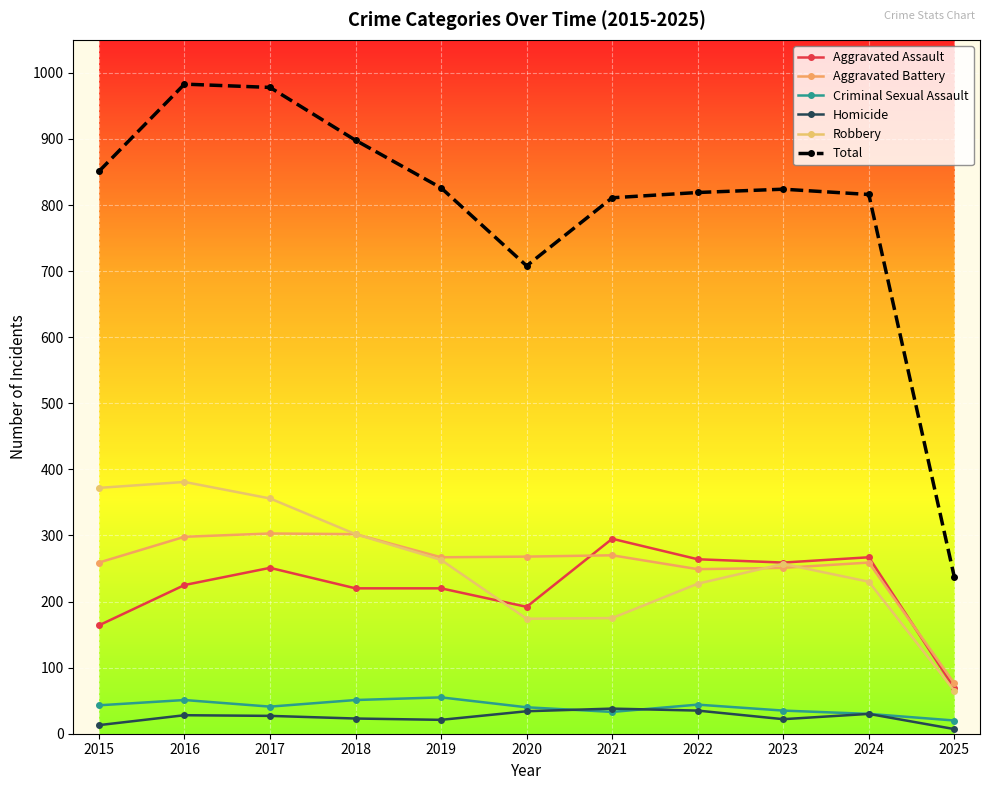

Which series has the widest spread of values?

Total